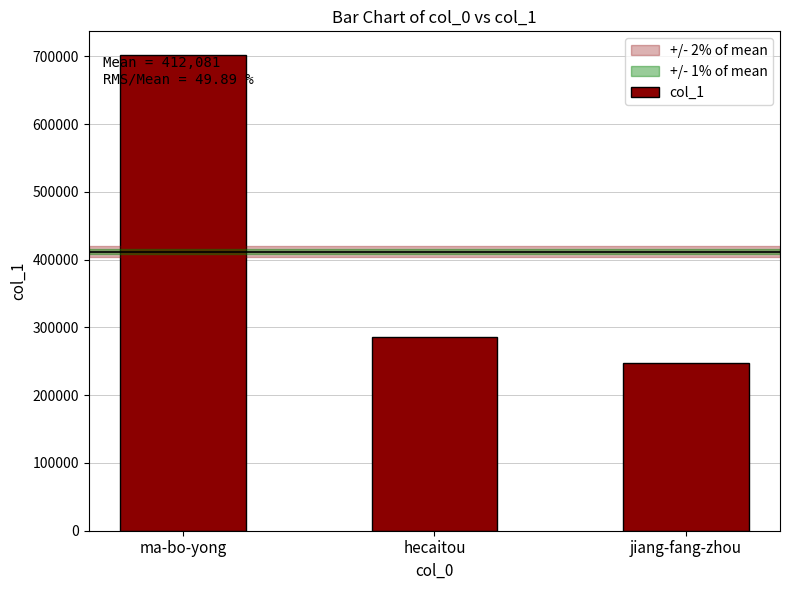

What is the ratio of the value at ma-bo-yong to the value at jiang-fang-zhou?

2.8